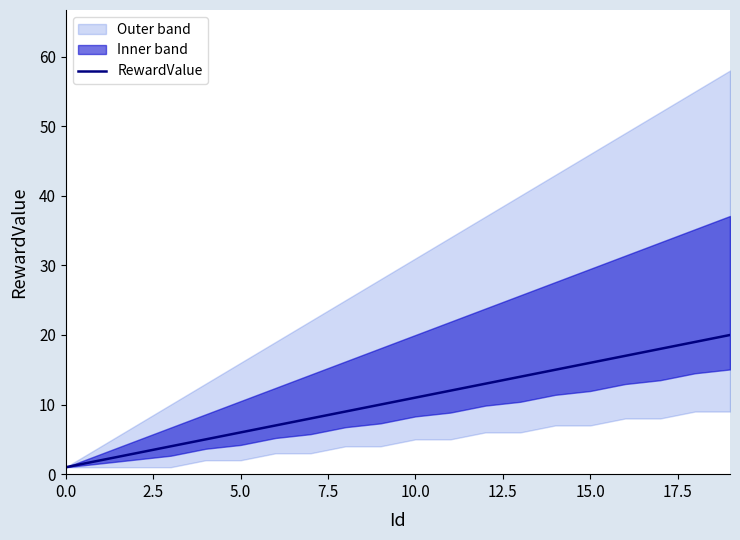

What is the maximum value for RewardValue?

20